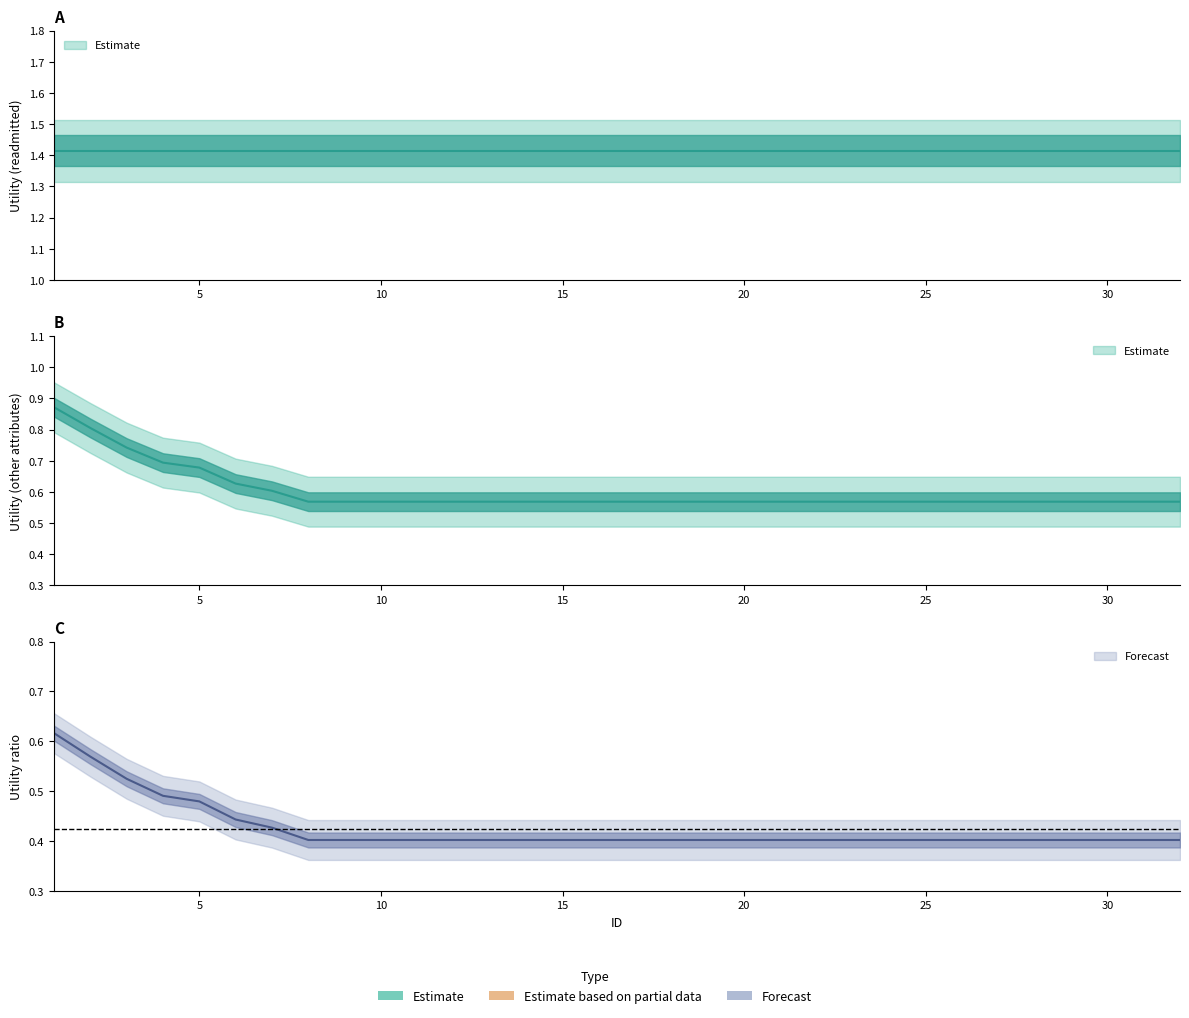

At which category does the chart reach its peak across all series?

1